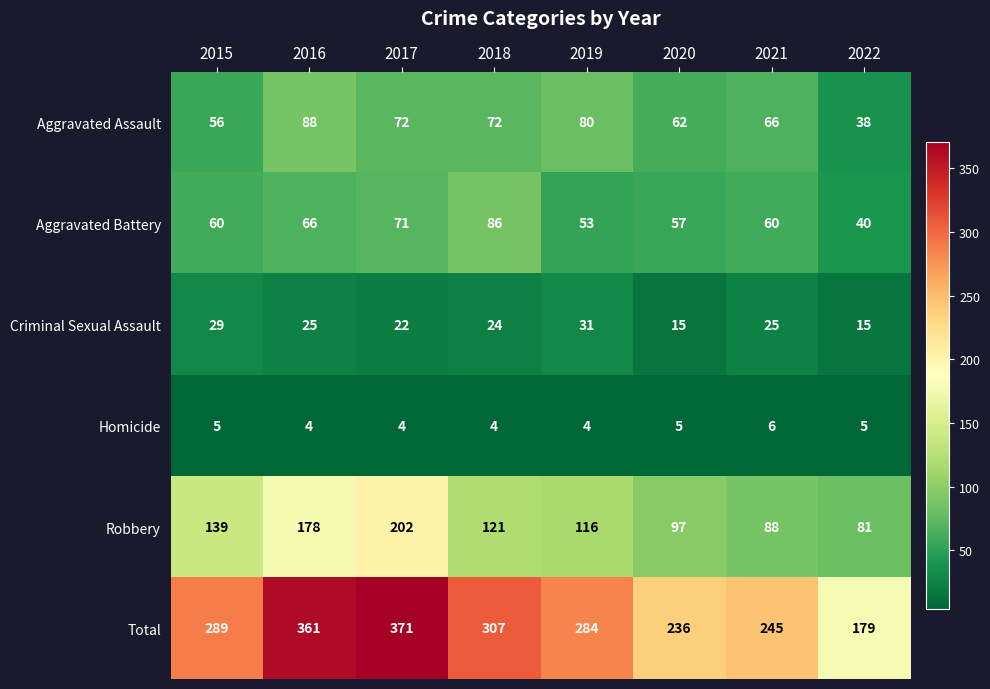

Read the Criminal Sexual Assault value at 2018.

24